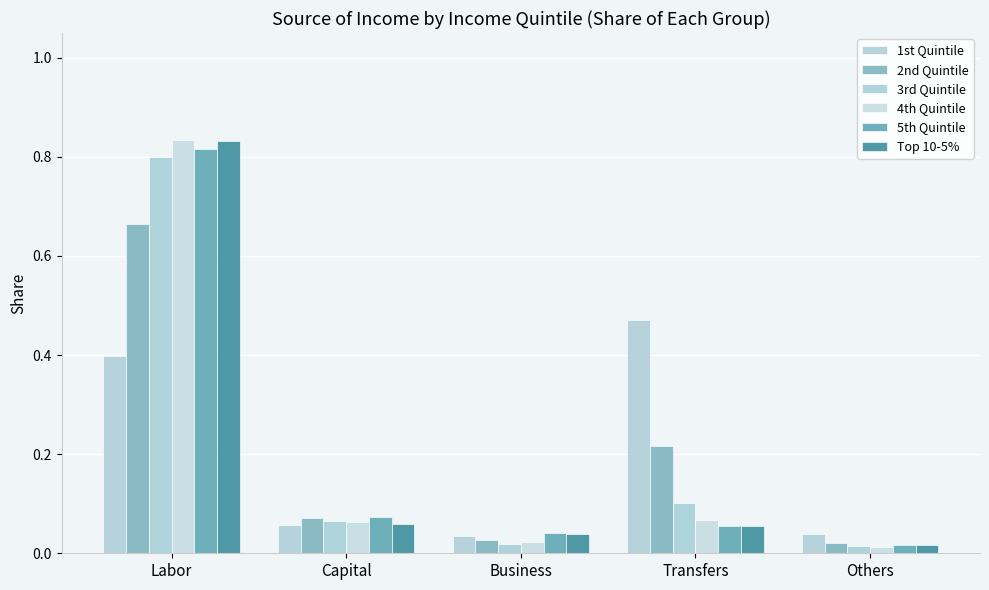

Which series has the largest range (max minus min)?

4th Quintile